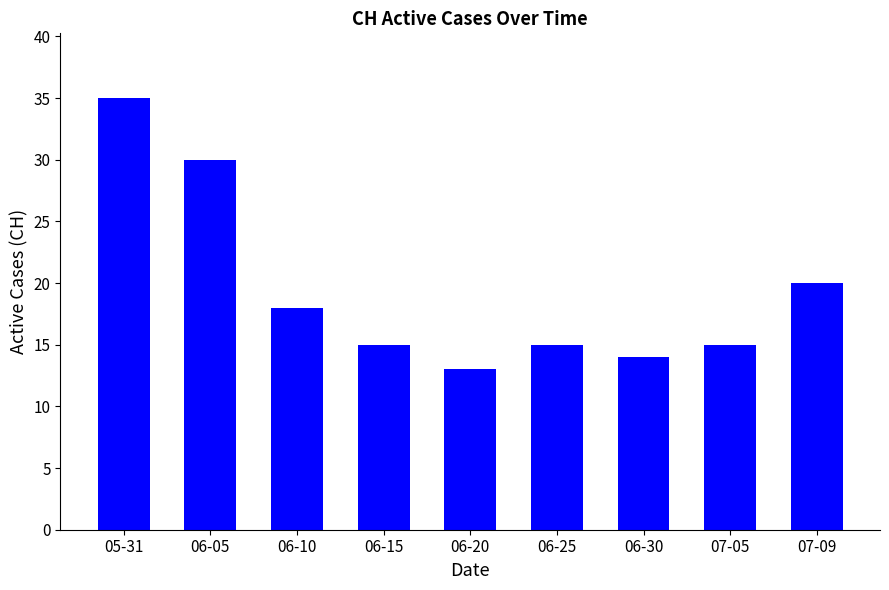

Is it true that the value at 06-10 is 28?

False